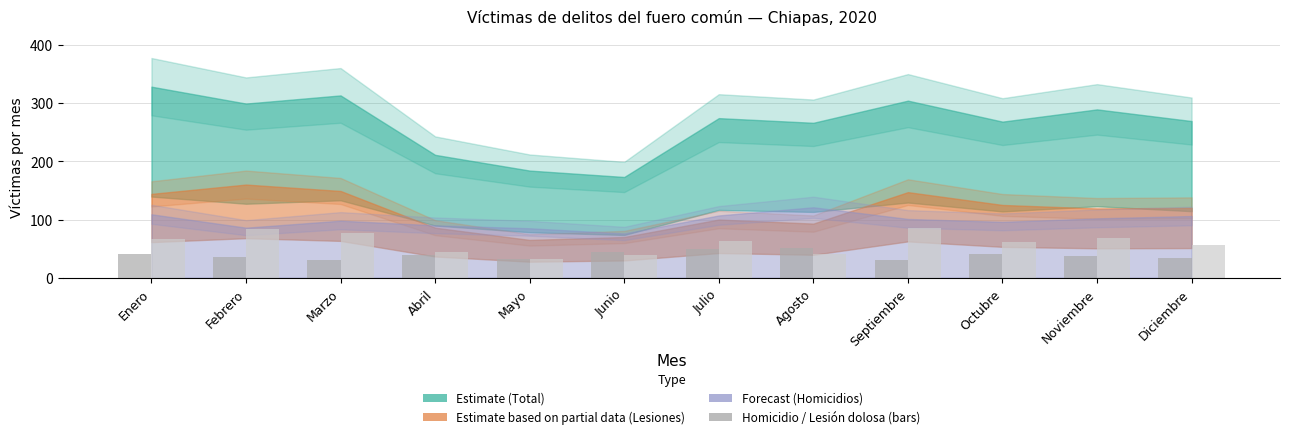

What is the minimum value shown in the chart?

30